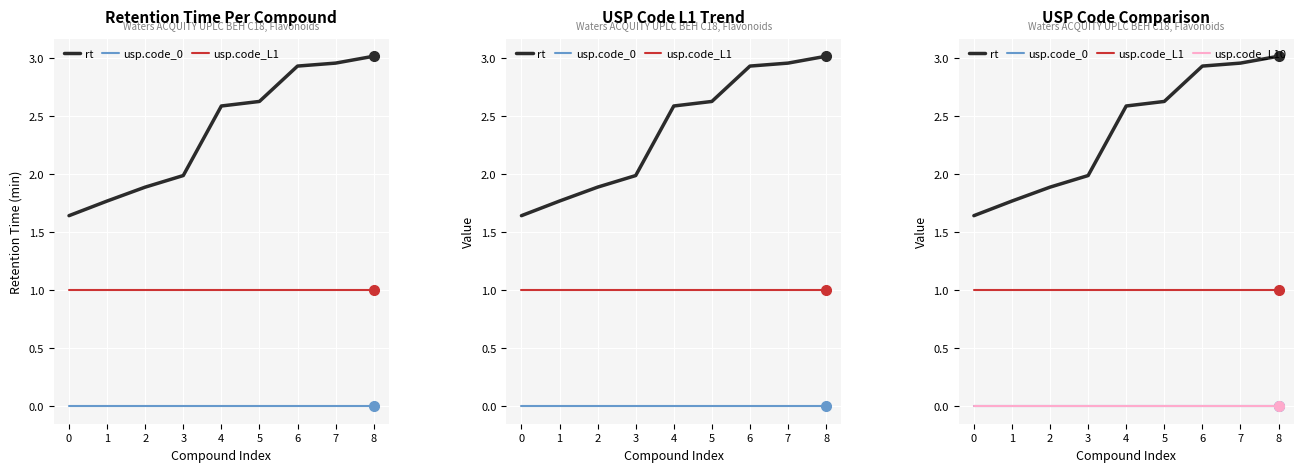

Is the value of rt at 0 greater than the value of usp.code_L1 at 4?

Yes